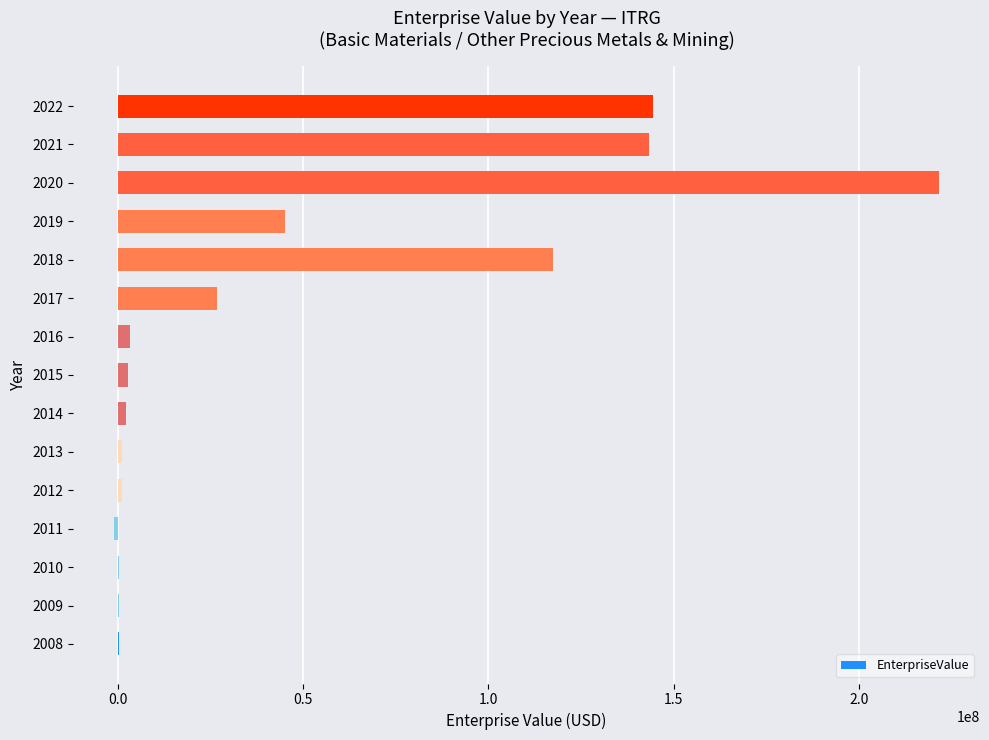

What is the change in value from 2018 to 2021?

+25992616.7